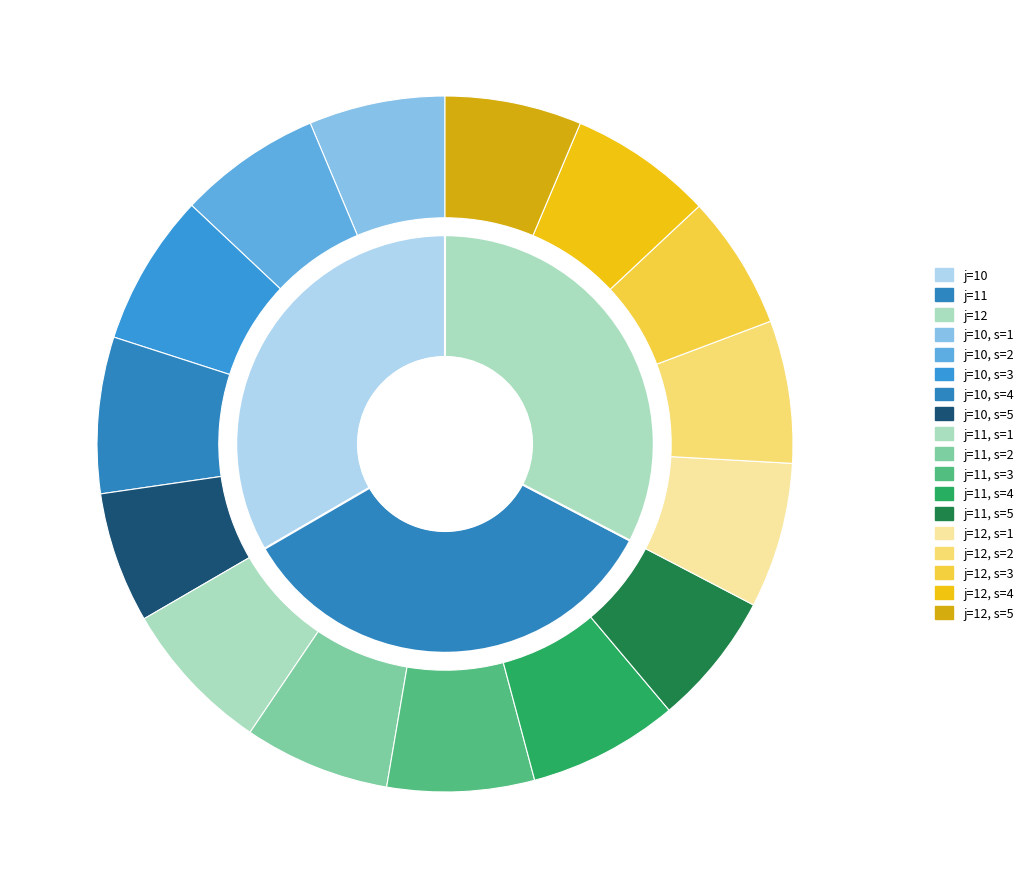

Rank the series at s=4 from highest to lowest value.

j=10, j=11, j=12